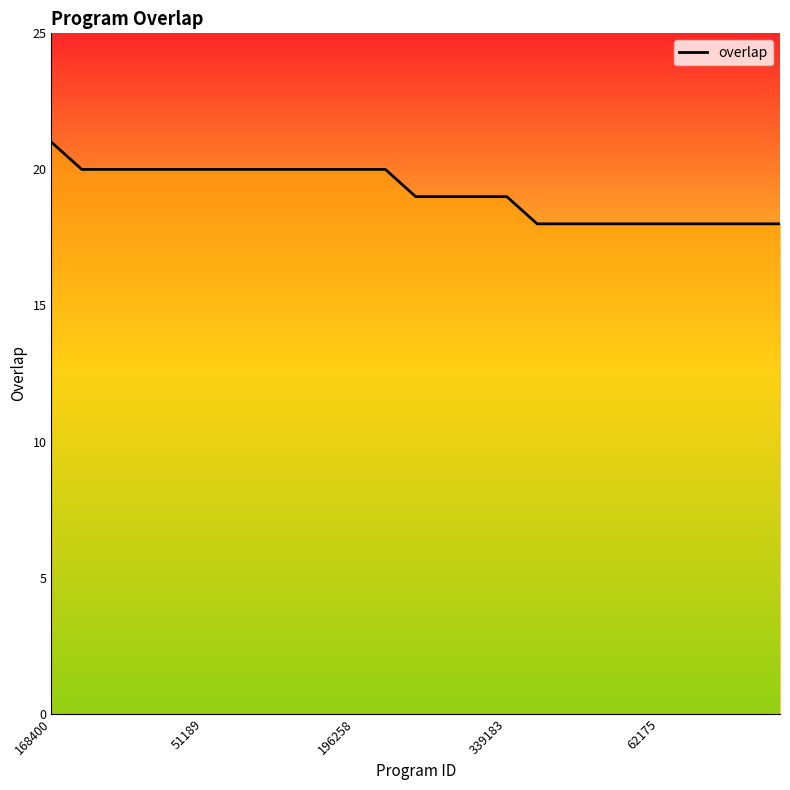

What is the maximum value shown in the chart?

21